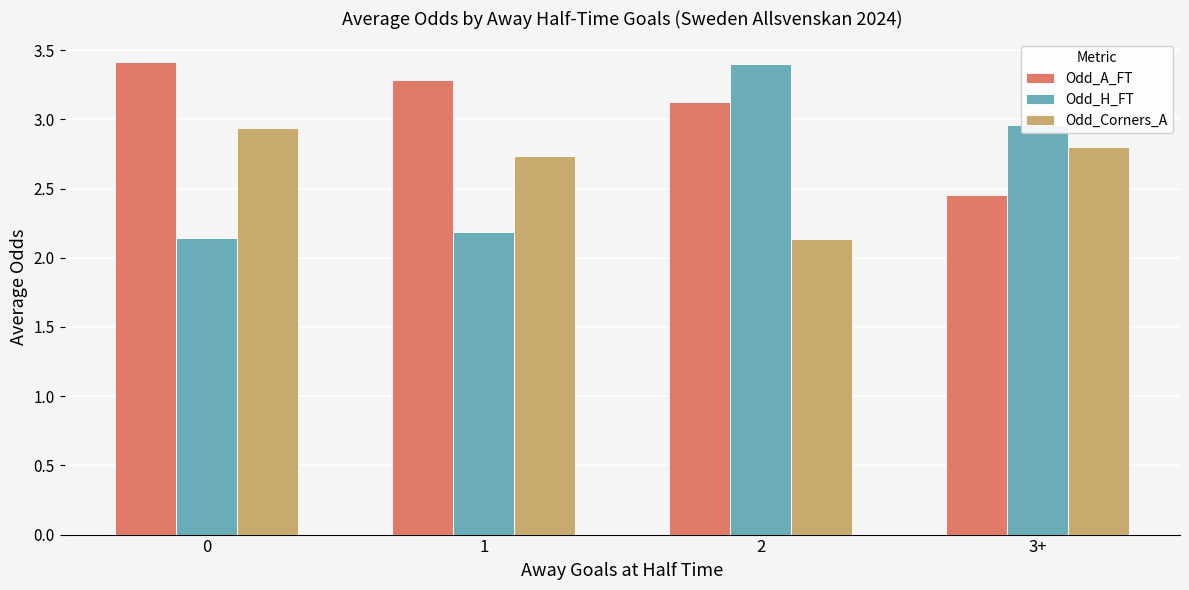

How many bars are there in each group?

3